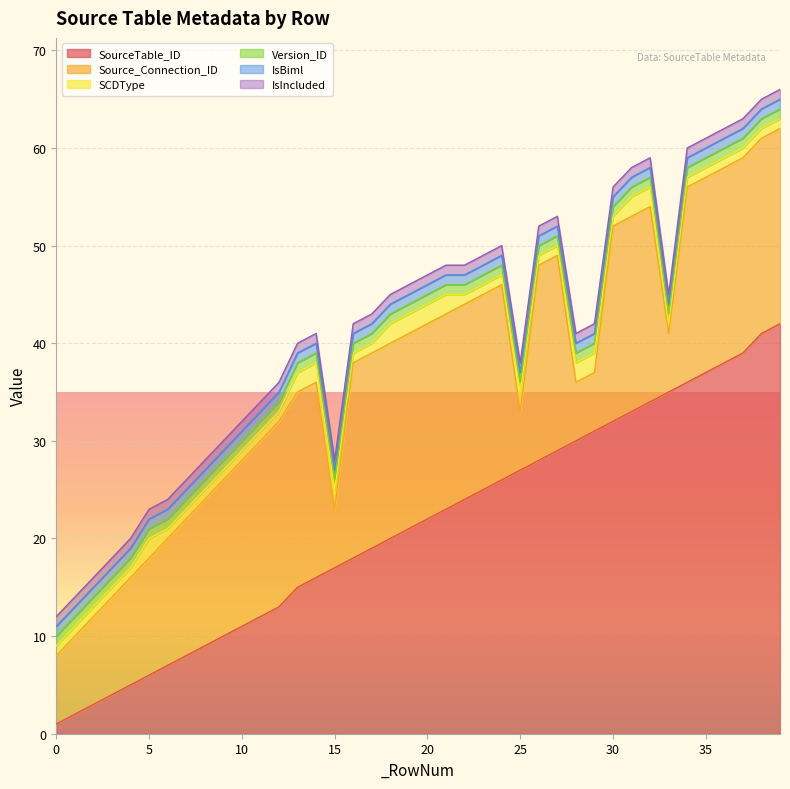

What is the approximate value of SourceTable_ID at 32?

34